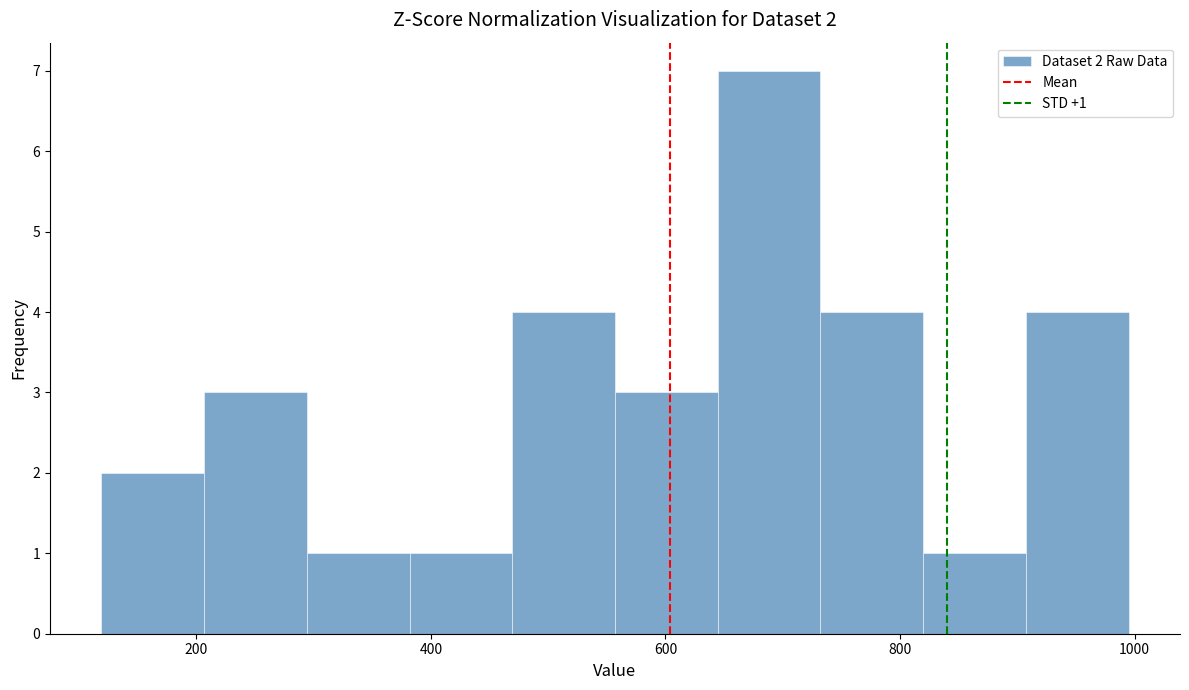

Which range on the x-axis has the tallest bar?

640 to 740